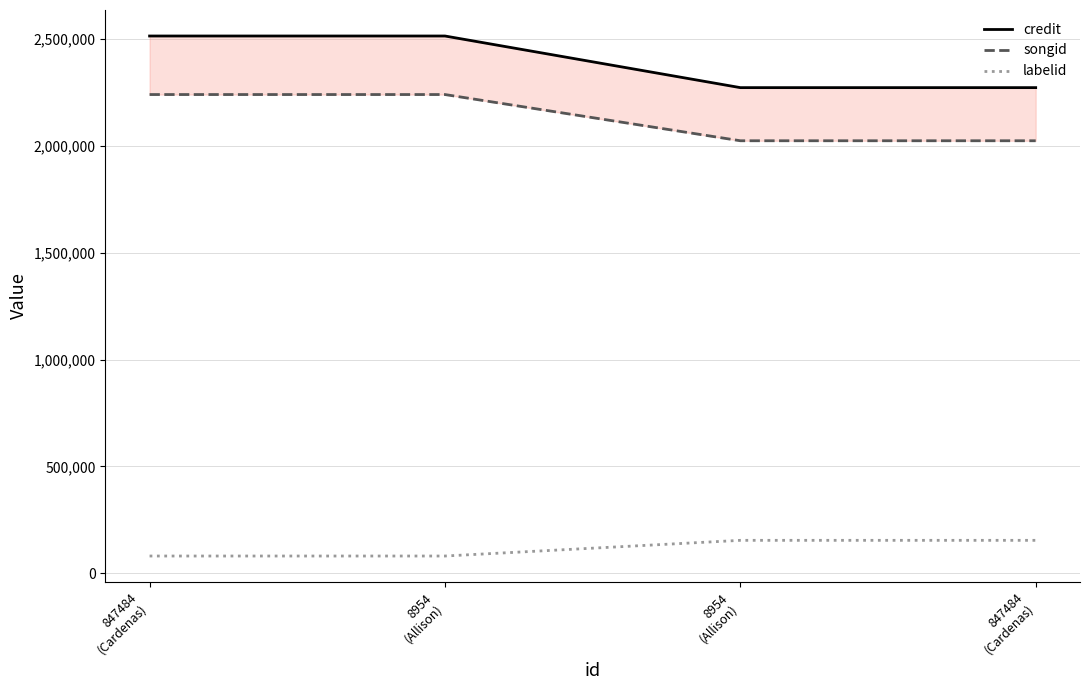

The labelid series shows 81015 at 847484
(Cardenas). True or false?

True